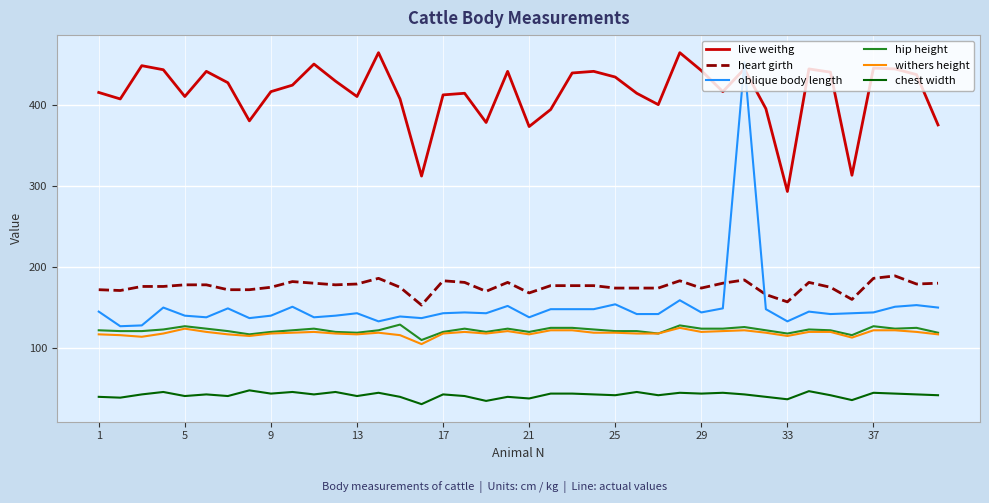

Which series has the largest total across all categories?

live weithg